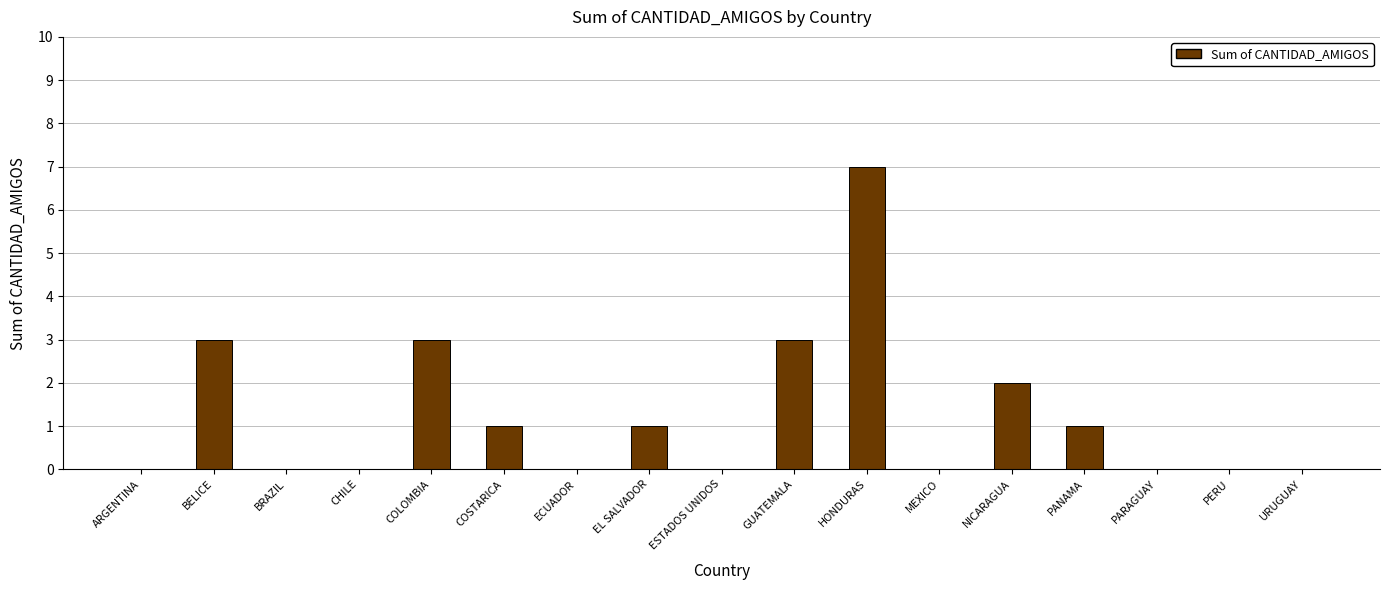

Between ESTADOS UNIDOS and NICARAGUA, which is larger?

NICARAGUA